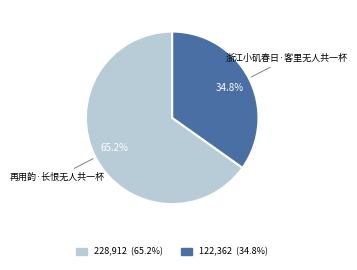

Is there a majority slice in this chart?

Yes